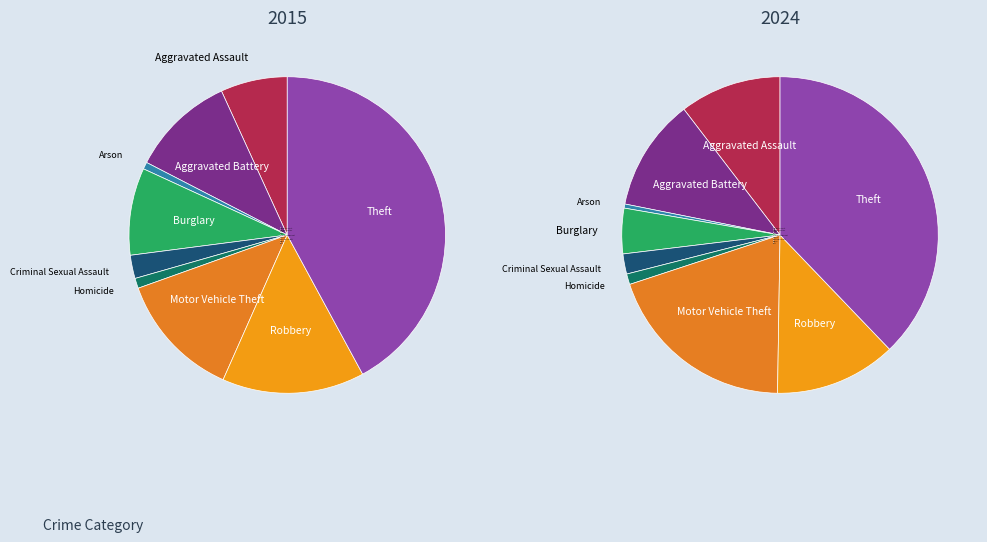

Is there a majority slice in this chart?

No